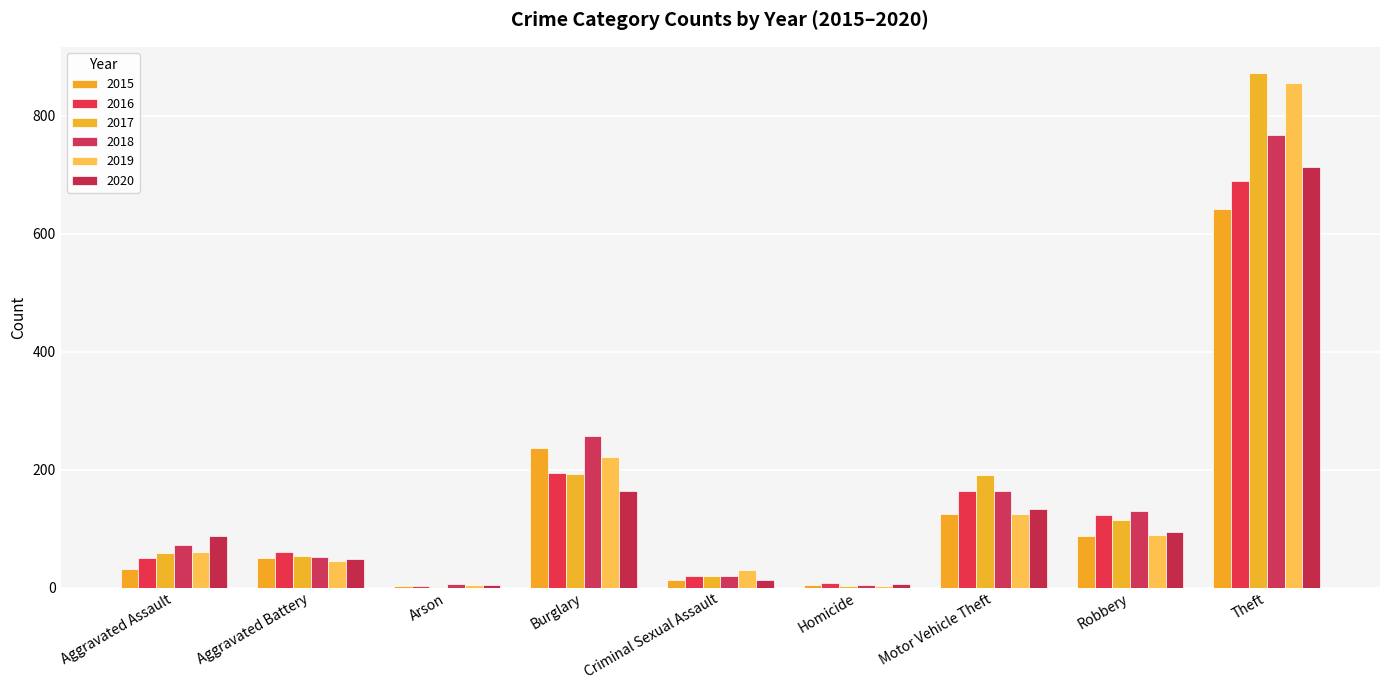

Are the bars horizontal?

No